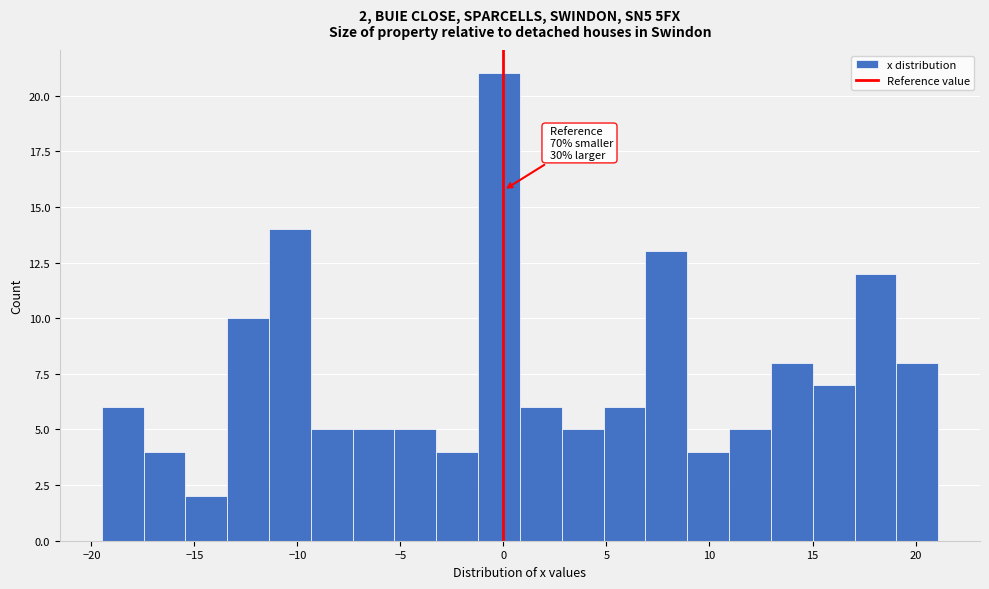

Over which range of the x-axis is the bar tallest?

-1.0 to 1.0